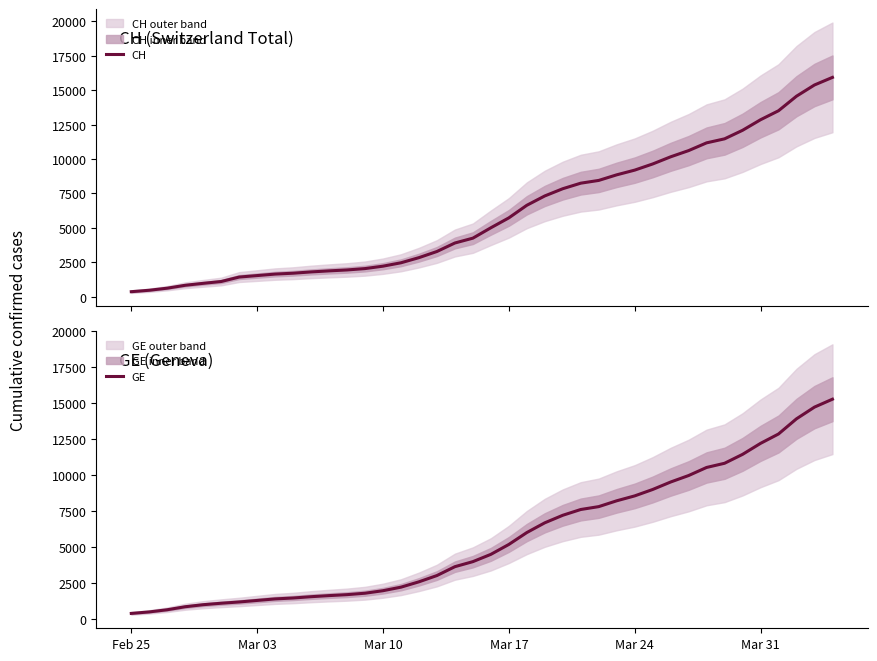

Which series has the widest spread of values?

CH